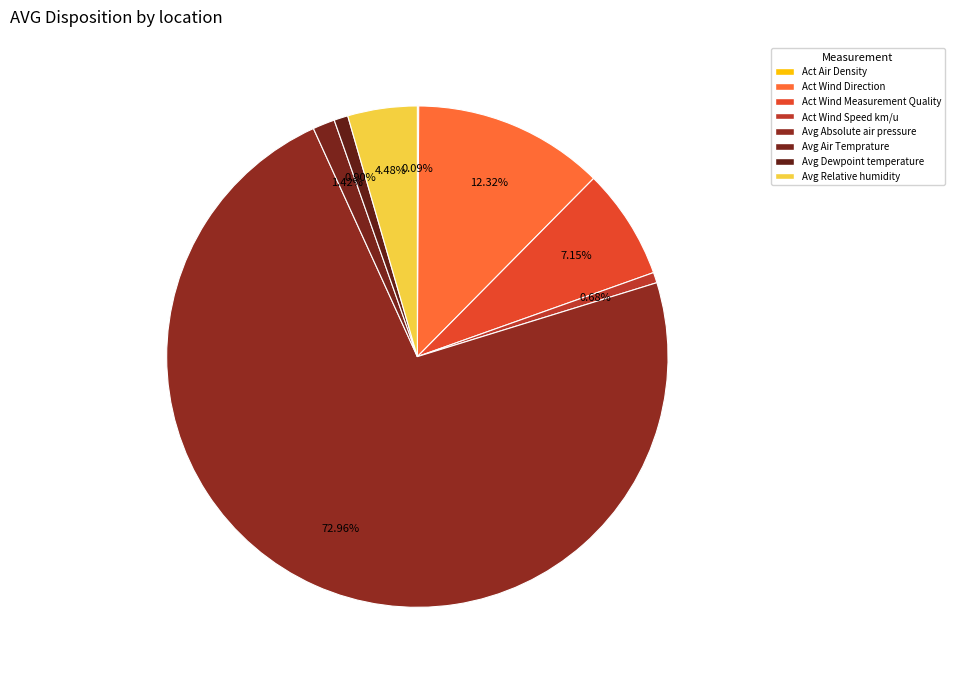

Is it true that Act Wind Speed km/u is 10% of the pie?

False